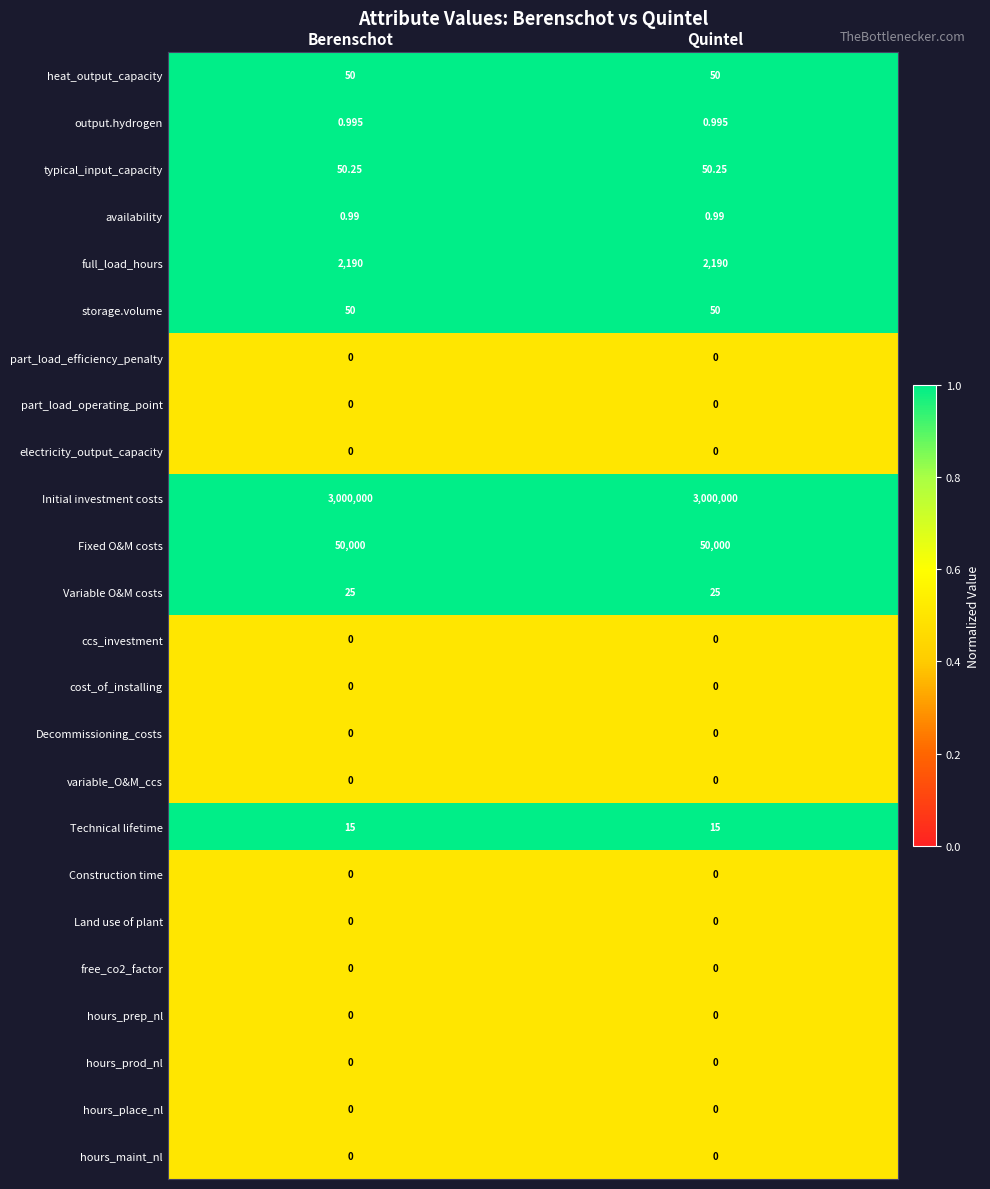

Which series has the largest total across all categories?

Initial investment costs